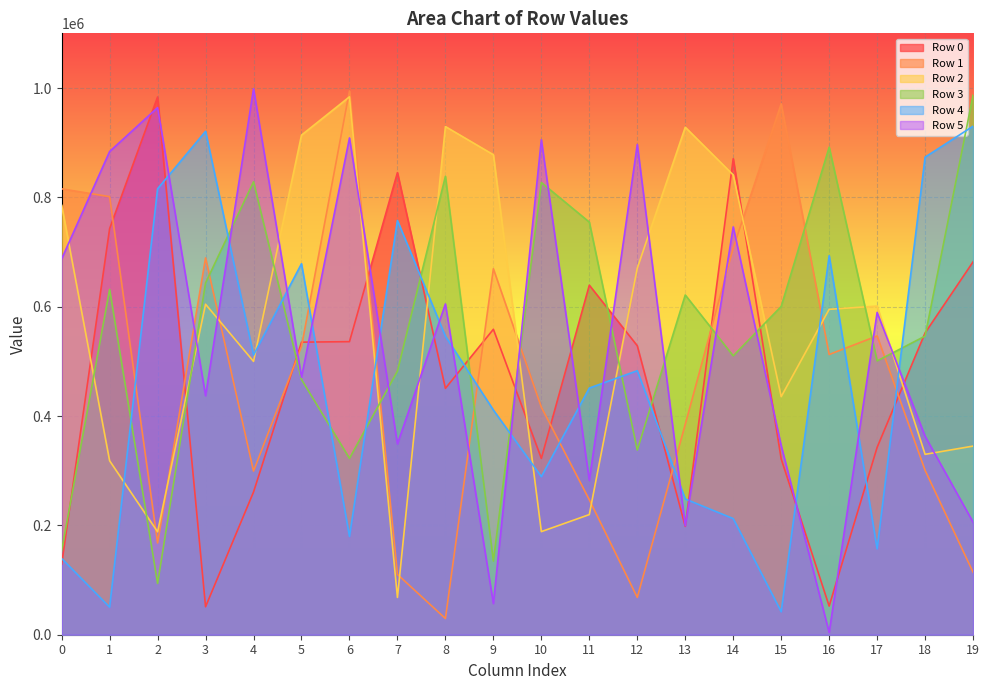

Where do Row 1 and Row 2 first cross each other?

1 and 2